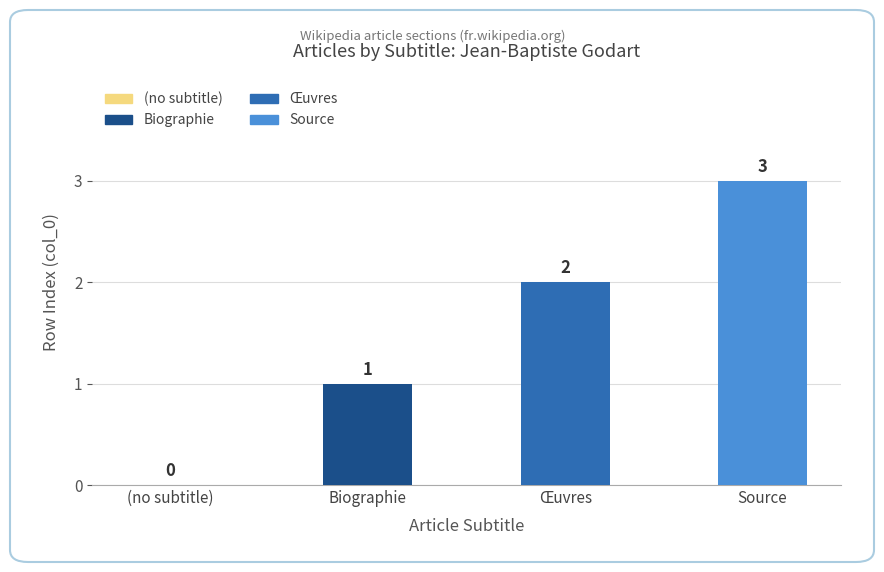

At which label is the value closest to 1?

Biographie